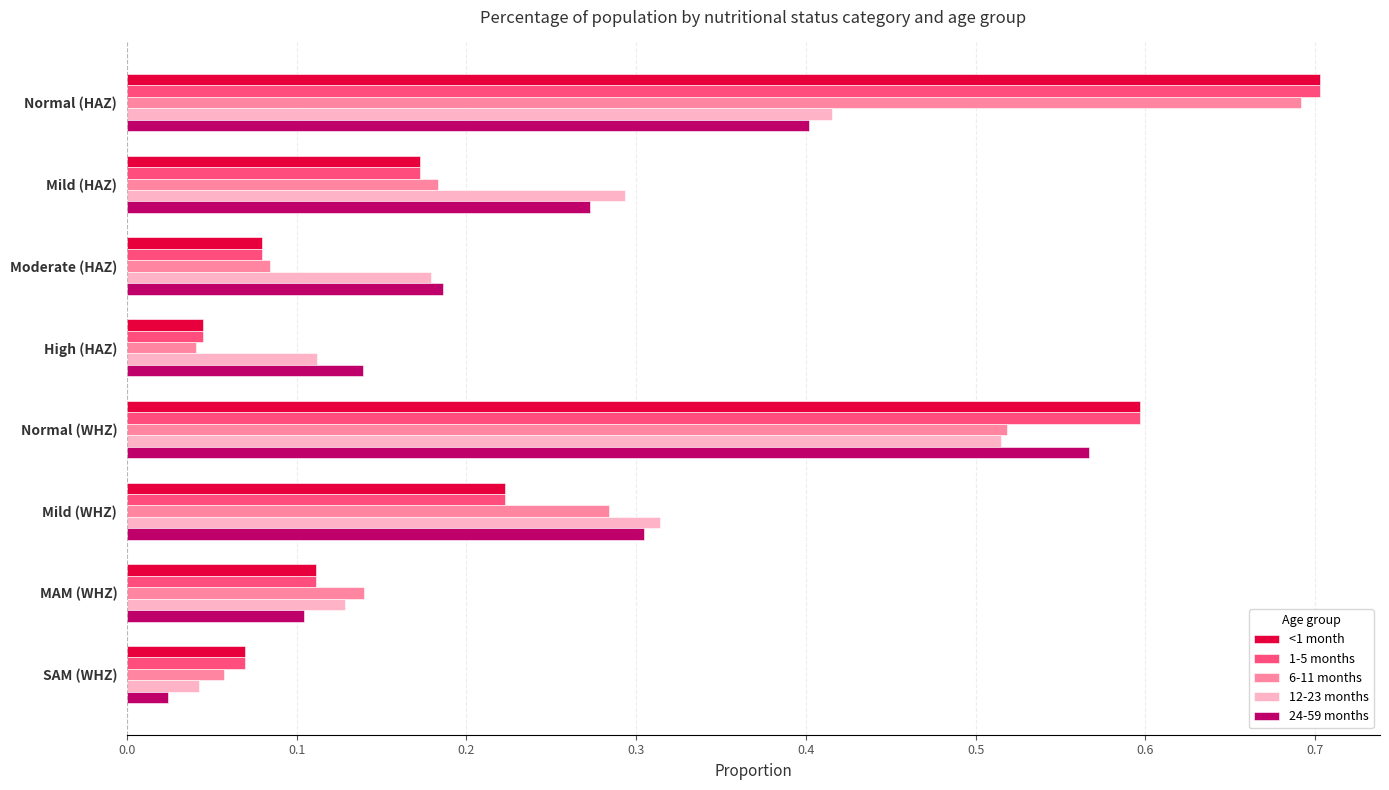

At which label does <1 month reach its minimum?

High (HAZ)